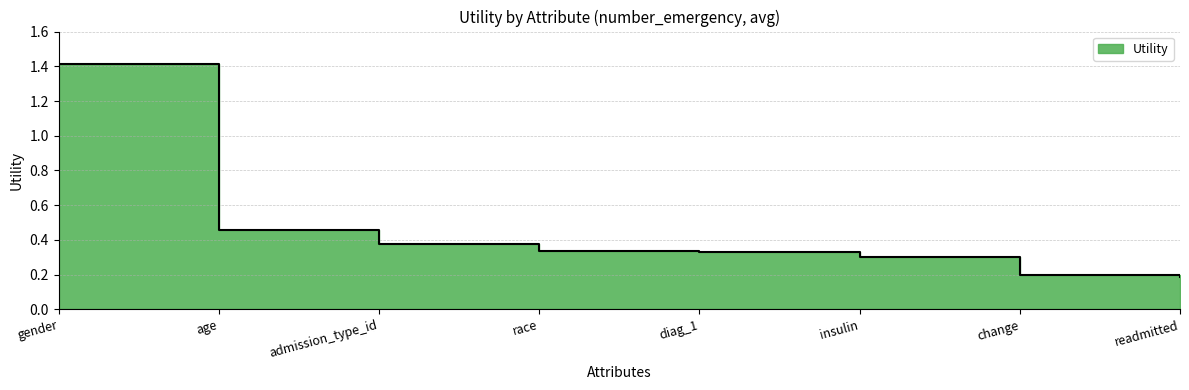

What is the label of the 7th point from the left?

change